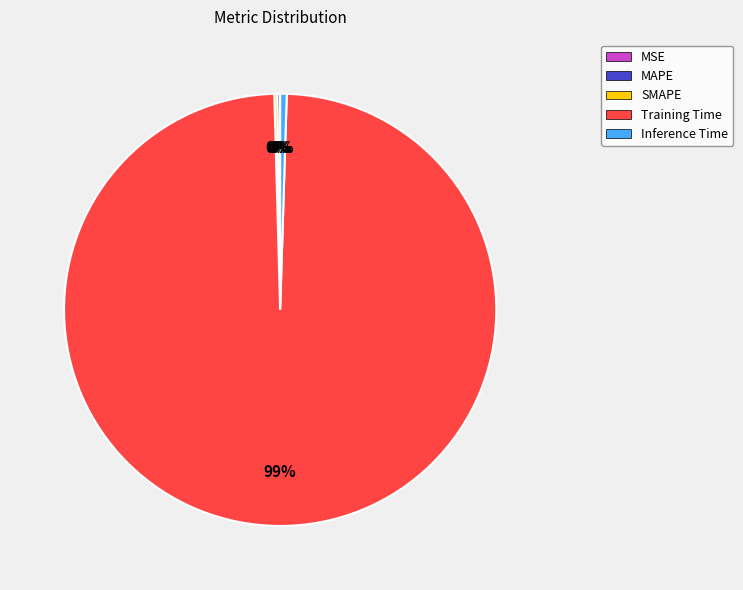

The Training Time slice represents 99% of the pie. True or false?

True